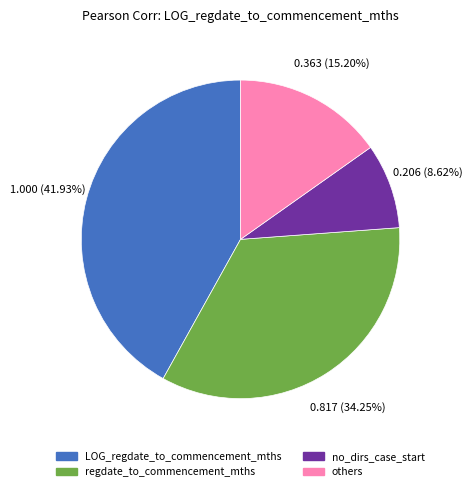

What is the smallest slice in the pie chart?

no_dirs_case_start